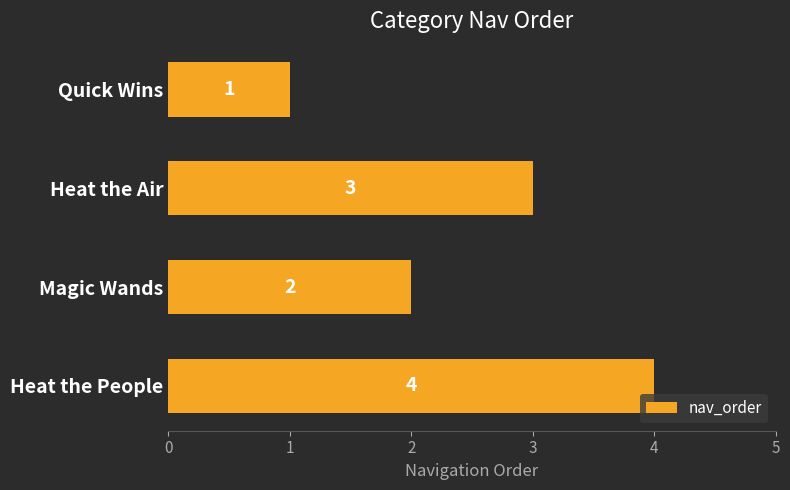

The chart shows a value of 6 at Heat the People. True or false?

False